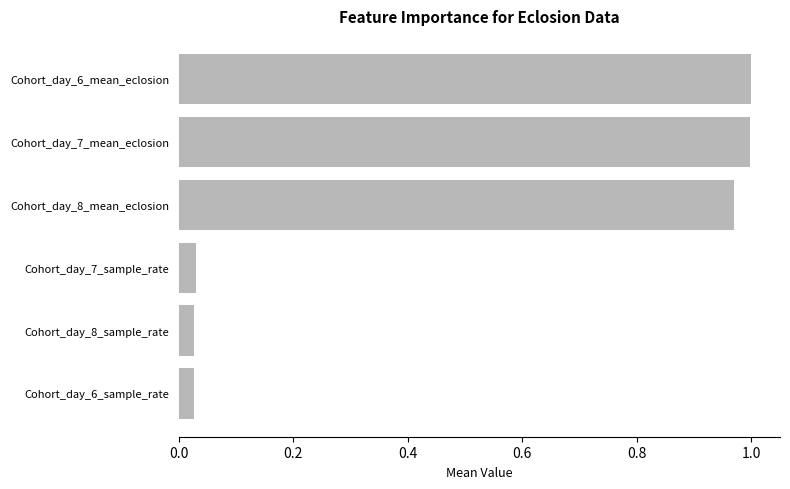

What is the sum of all values?

3.0